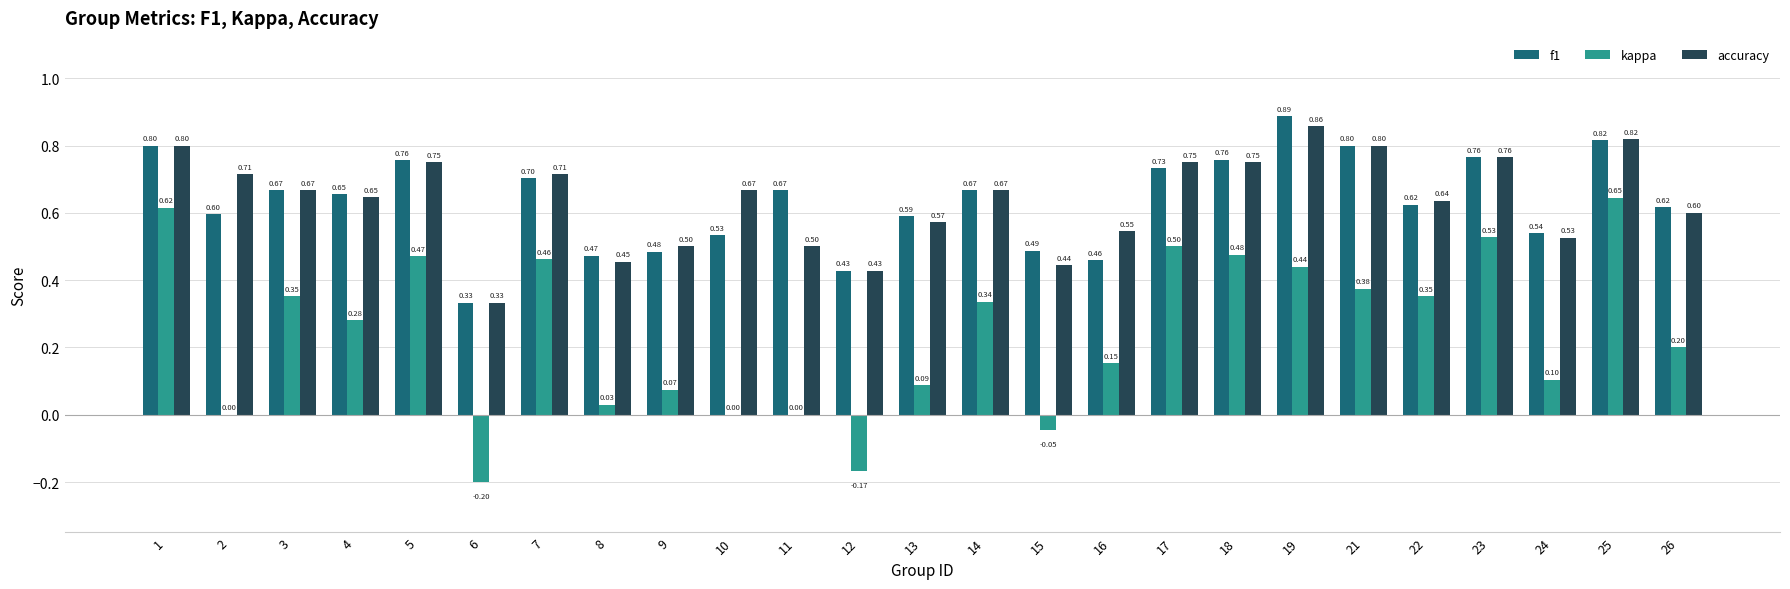

How many categories are shown in the chart?

25